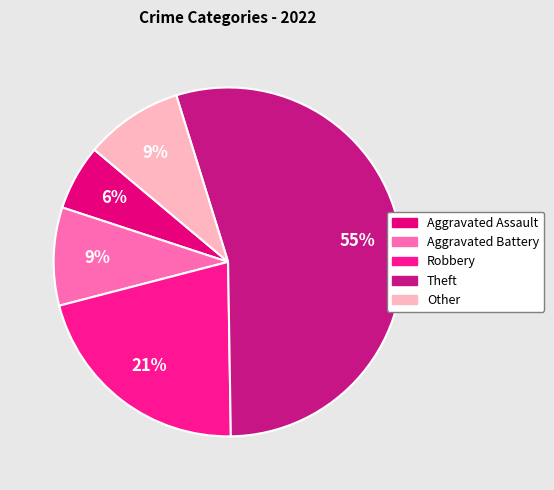

True or false: Robbery accounts for 21% of the total.

True